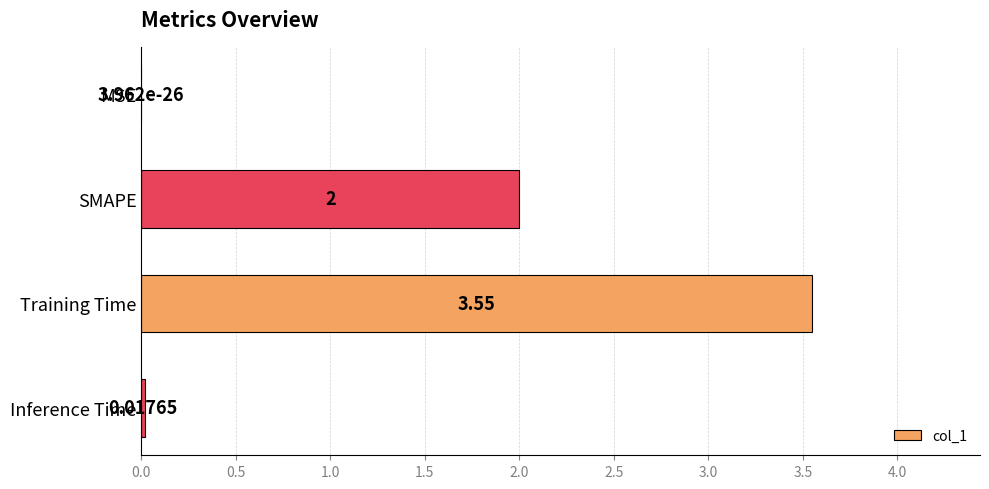

Which category has the highest value across all series?

Training Time